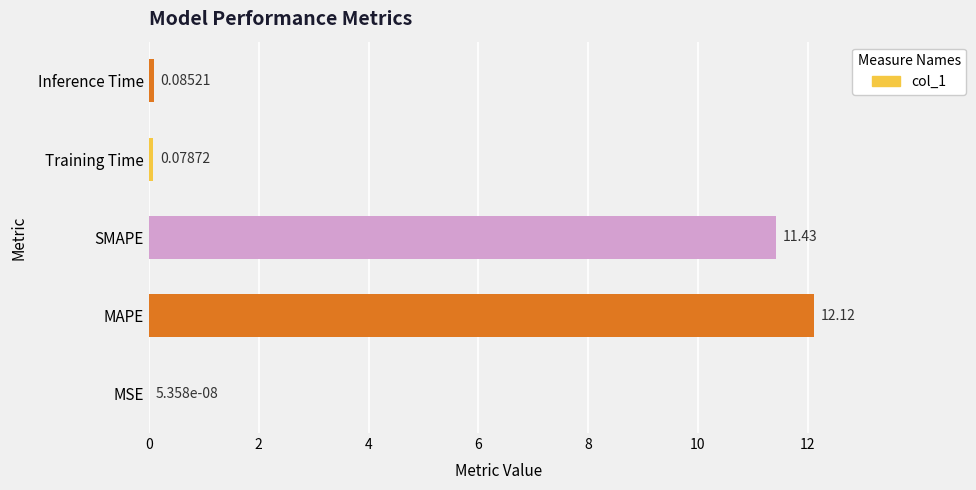

What is the sum of all values?

23.7